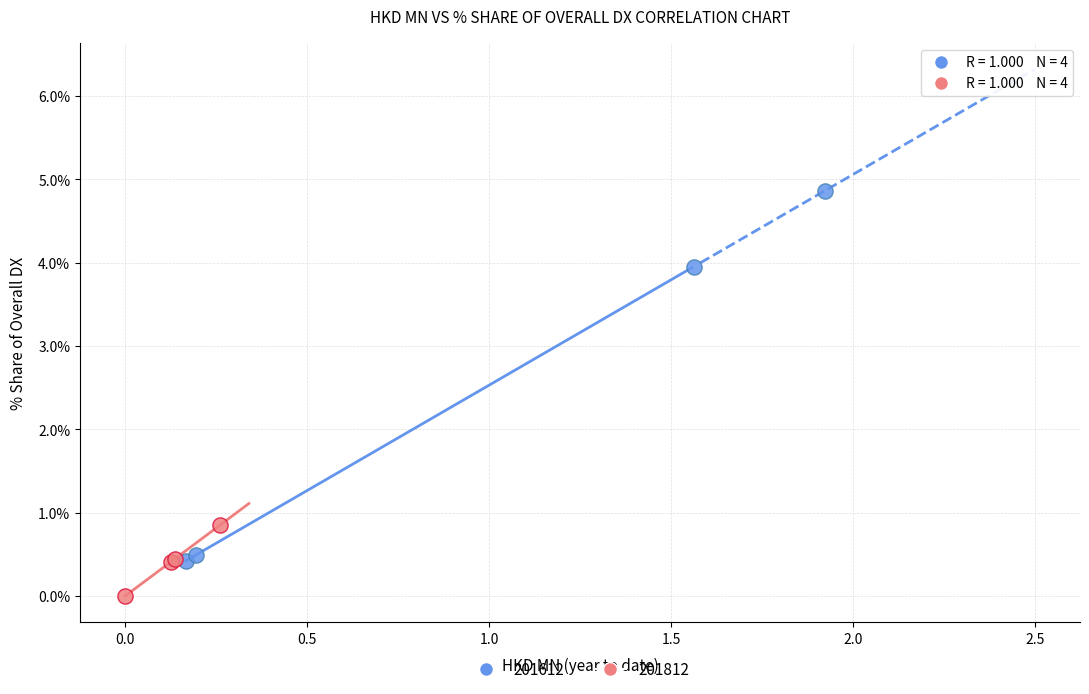

Which series has the largest Y range (max minus min)?

201612